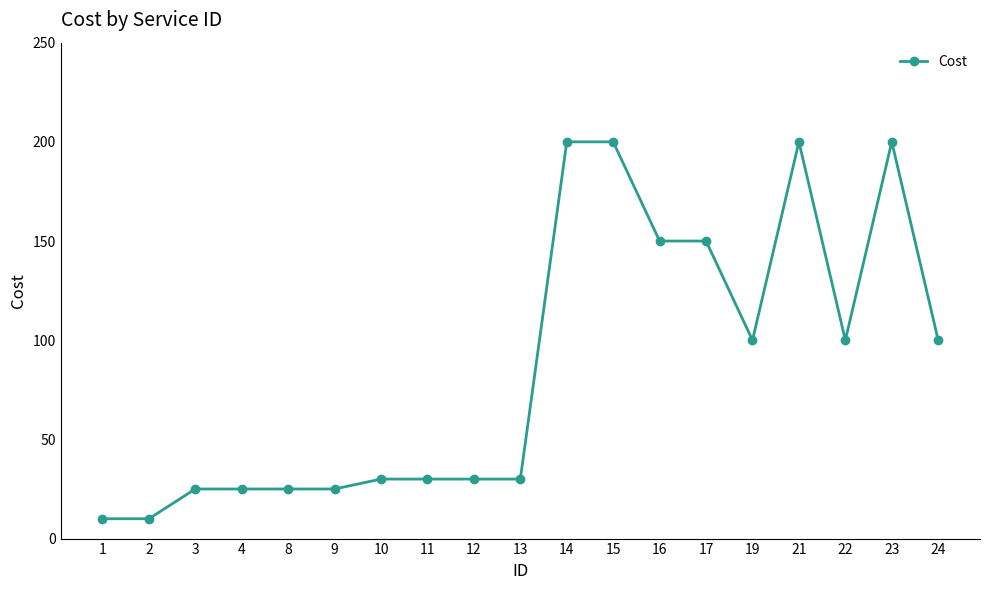

True or false: there are more than 0 points higher than both neighbors.

True